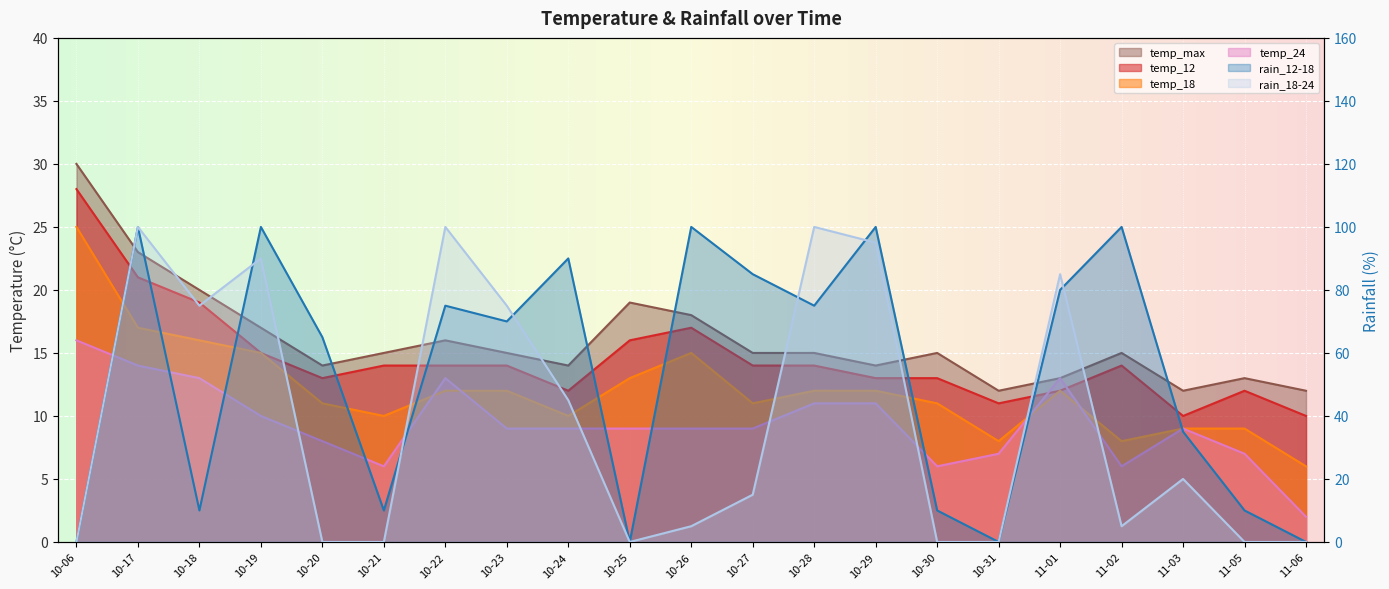

What is the difference between the temp_24 values at 10-06 and 11-06?

14